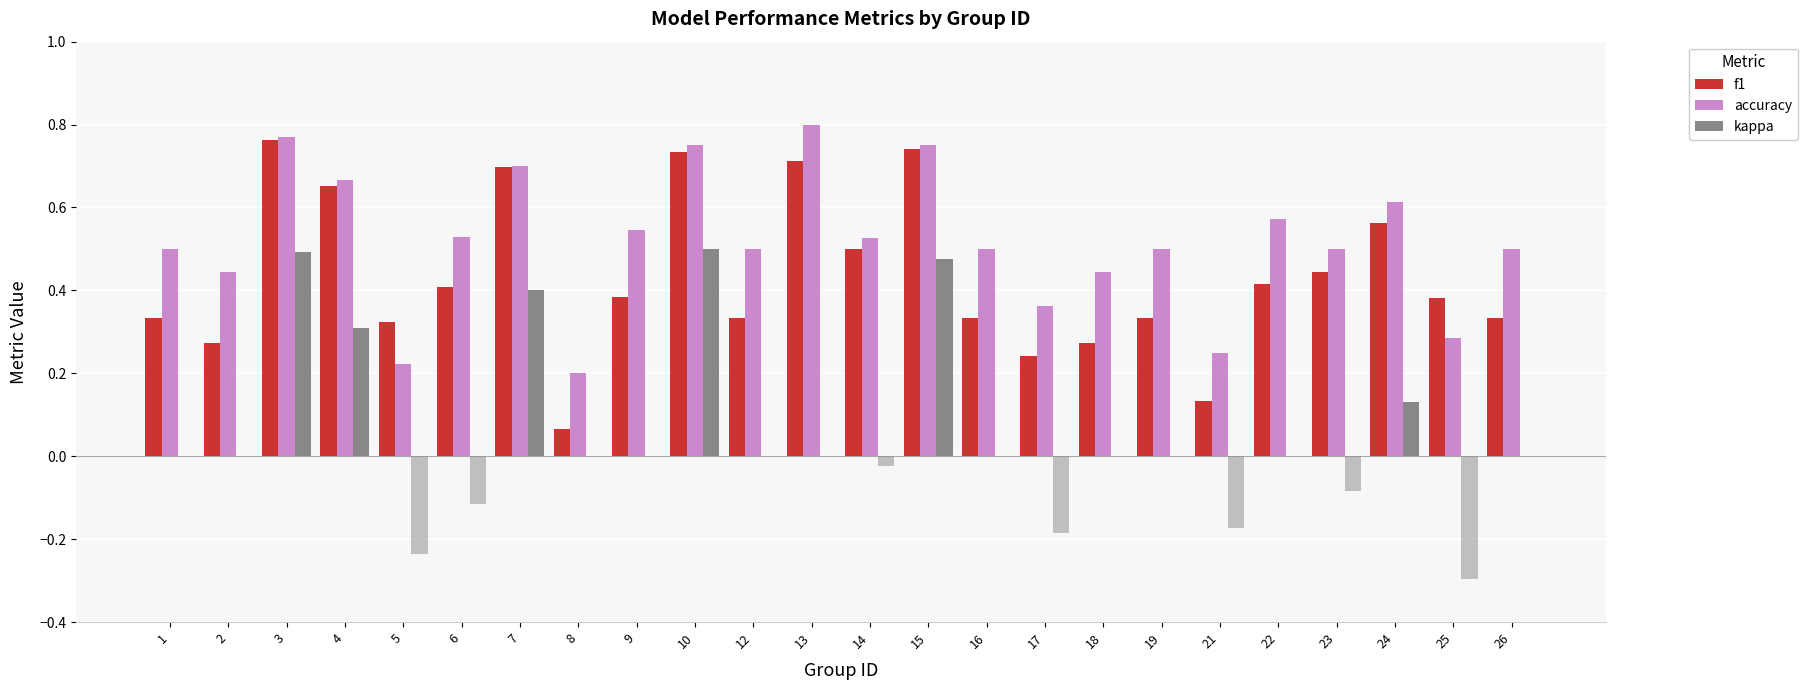

What is the maximum value shown in the chart?

0.8